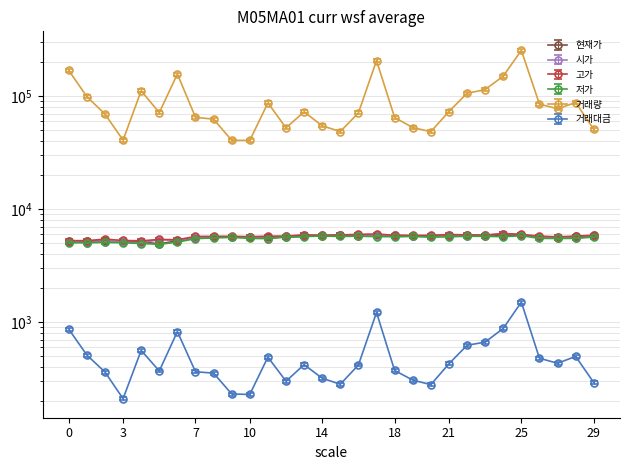

What value does the 거래대금 series have at 10?

230.0